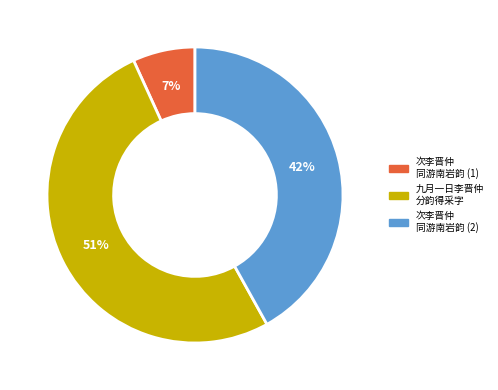

To the nearest percent, what is the average slice percentage?

33%